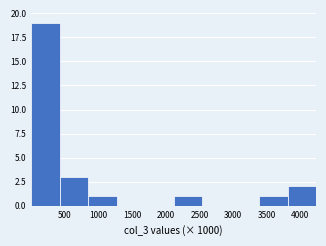

Over which range of the x-axis is the bar tallest?

0 to 450